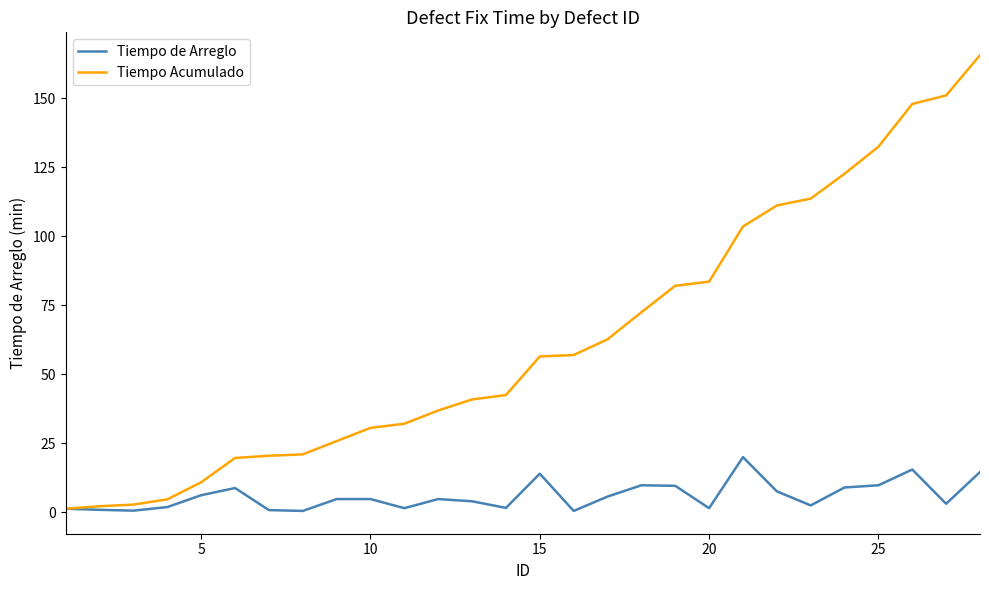

Rank the series by their average value, from highest to lowest.

Tiempo Acumulado, Tiempo de Arreglo